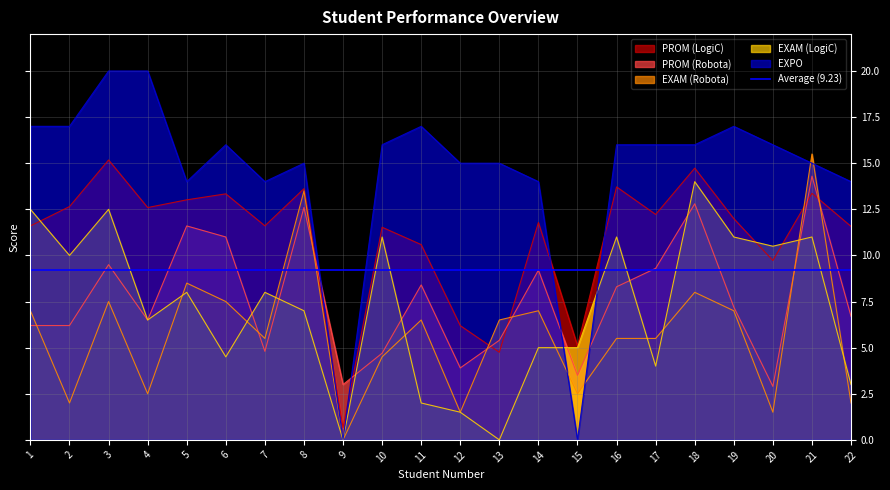

What is the sum of the EXAM (LogiC) values at 20 and 4?

17.0